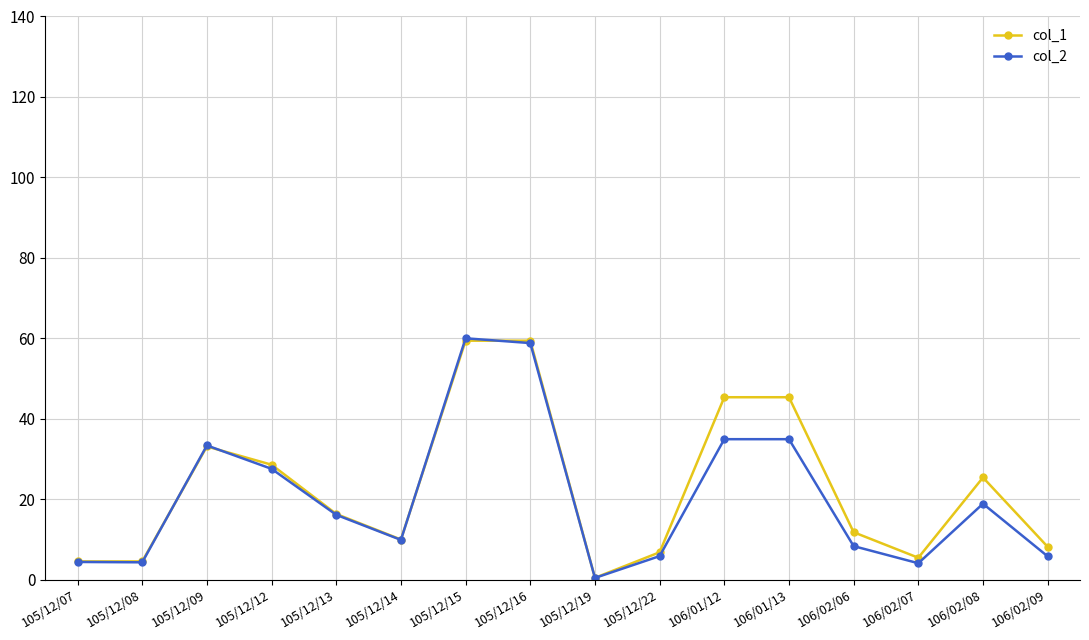

How many lines are shown in the chart?

2